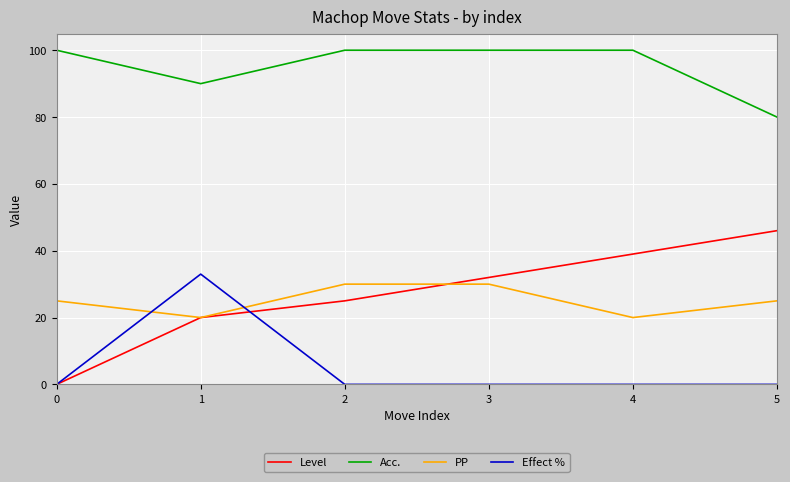

Is it true that PP equals 20 at 1?

True